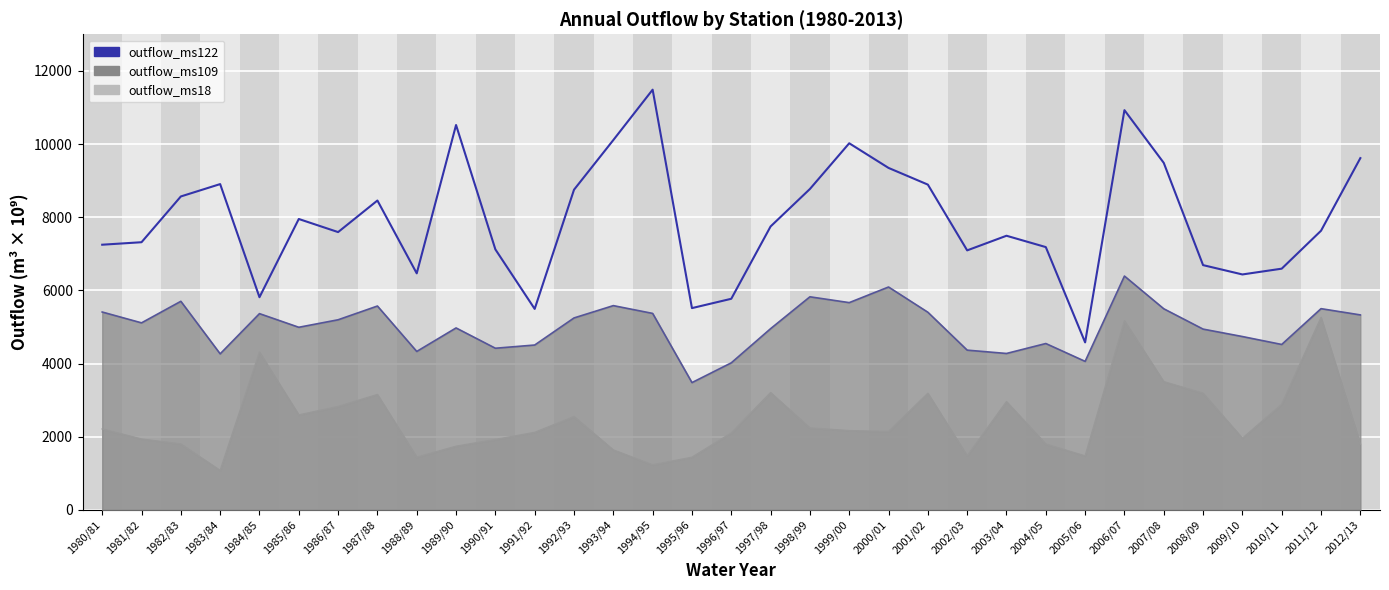

Which series has the largest range (max minus min)?

outflow_ms122